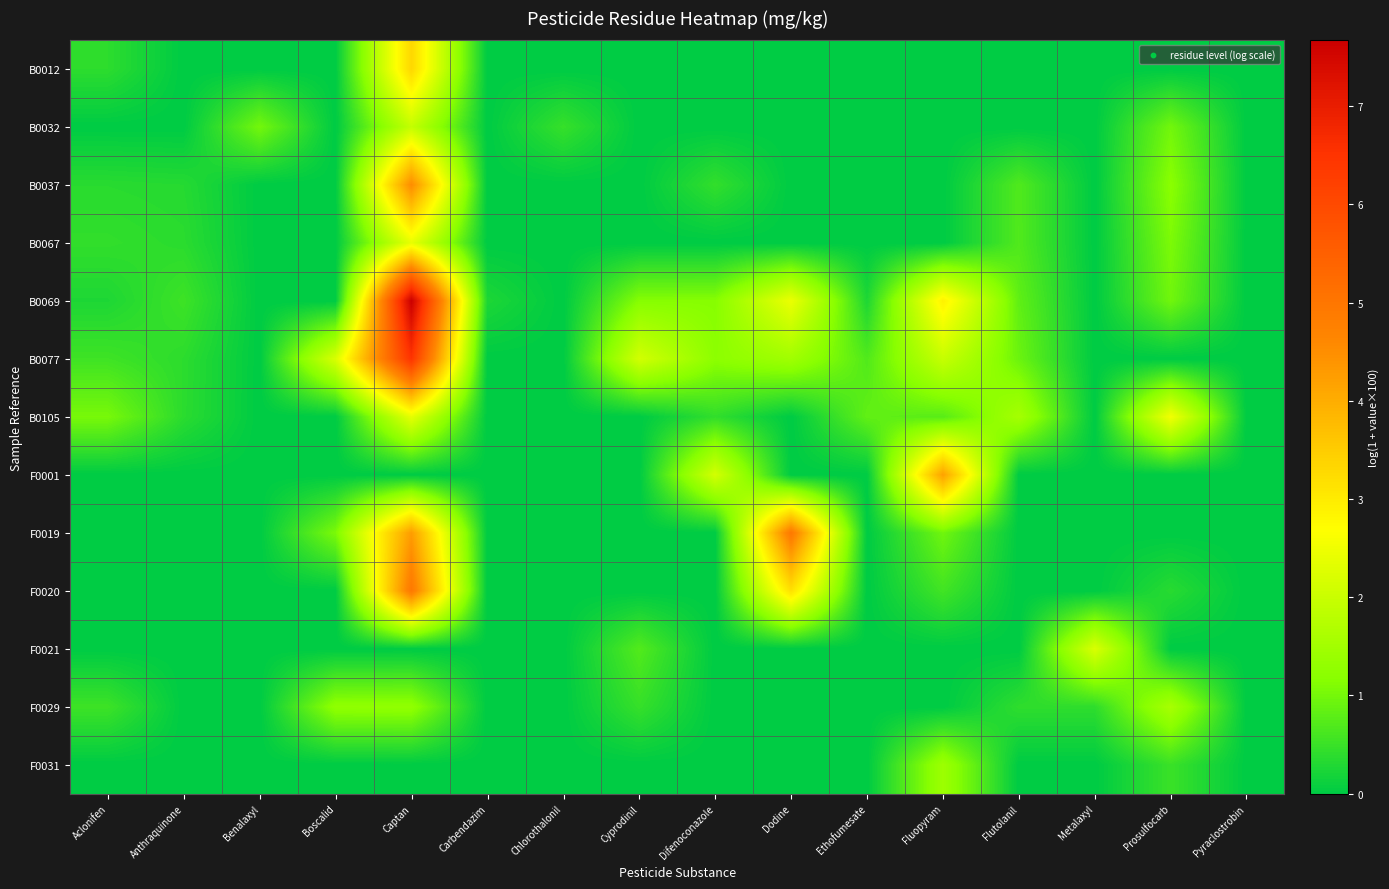

At which category is the sum across all series the highest?

Captan